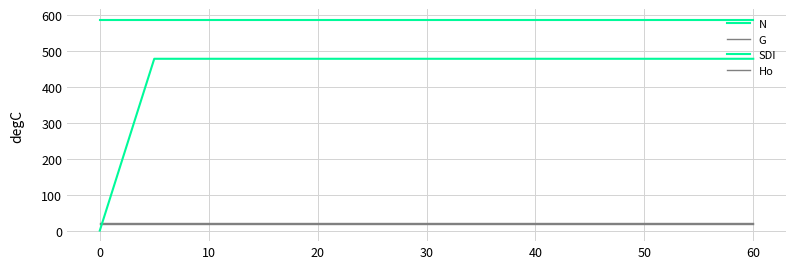

True or false: Ho has more than 2 points higher than both neighbors.

False